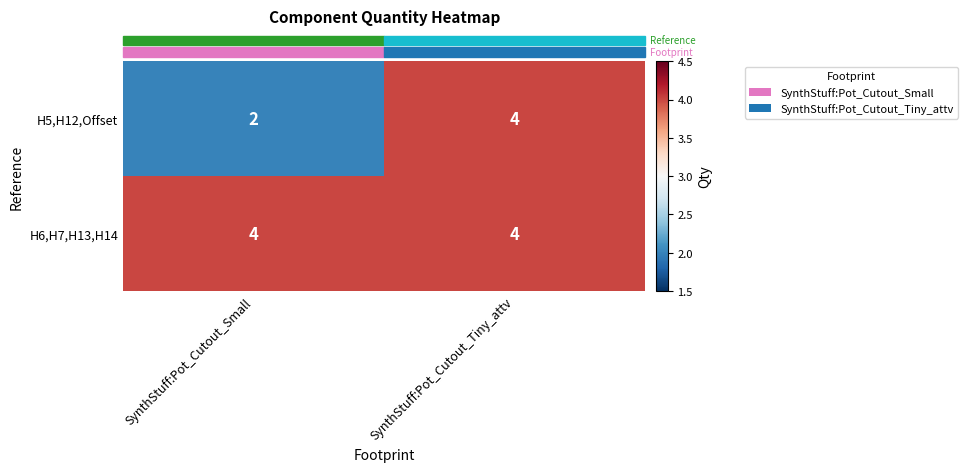

Reading left to right, list all the values displayed in this chart.

H5,H12,Offset: SynthStuff:Pot_Cutout_Small=2	SynthStuff:Pot_Cutout_Tiny_attv=4
H6,H7,H13,H14: SynthStuff:Pot_Cutout_Small=4	SynthStuff:Pot_Cutout_Tiny_attv=4